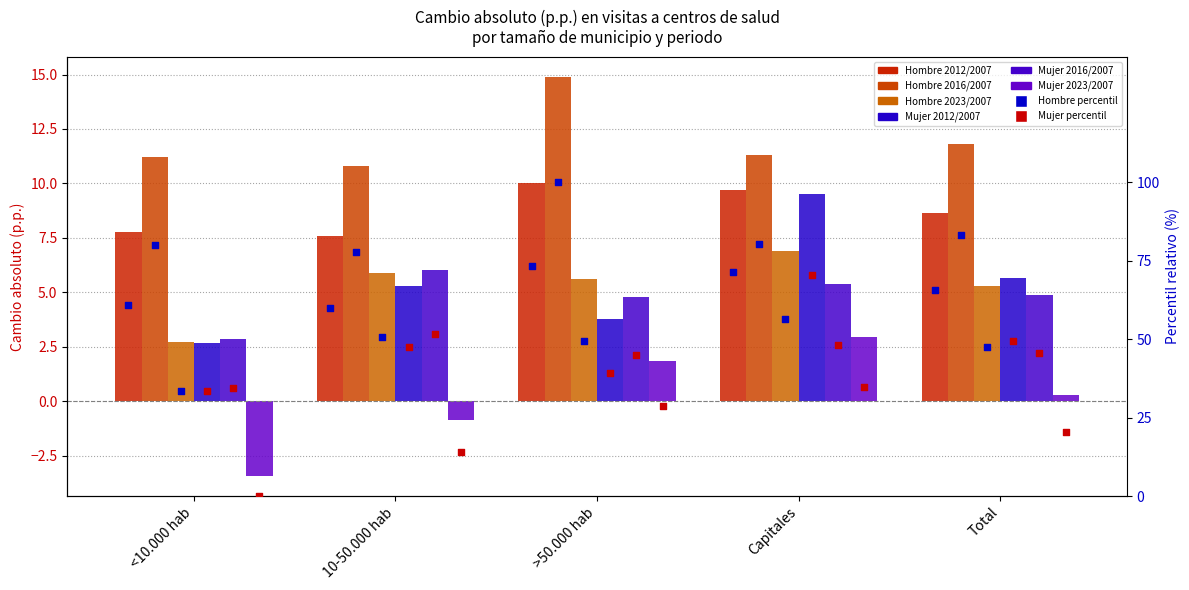

Which series has the widest spread of Y values?

Mujer 2012/2007